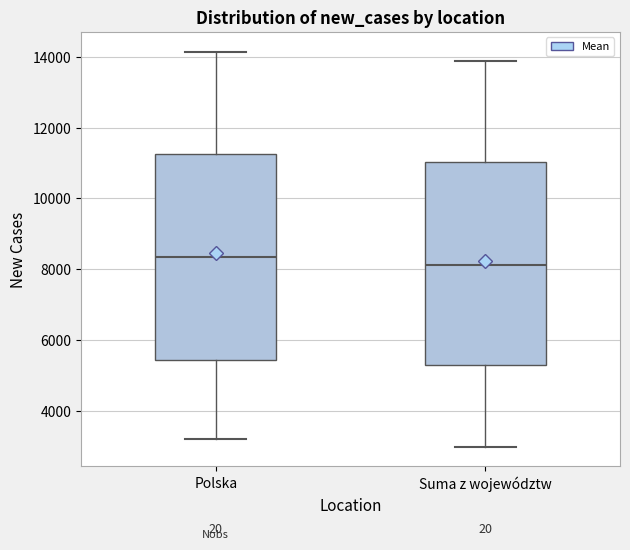

Which box's median line is the lowest?

Suma z województw